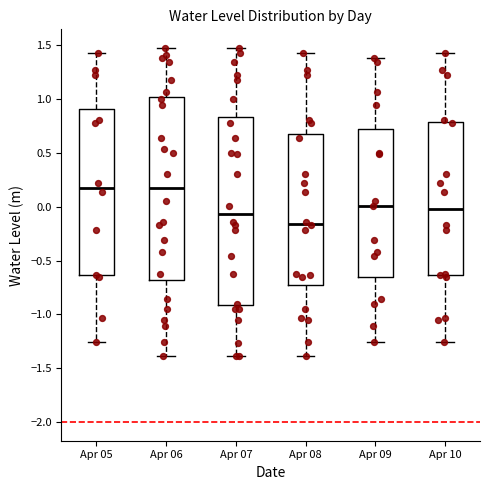

Which box has the lowest median line?

Apr 08